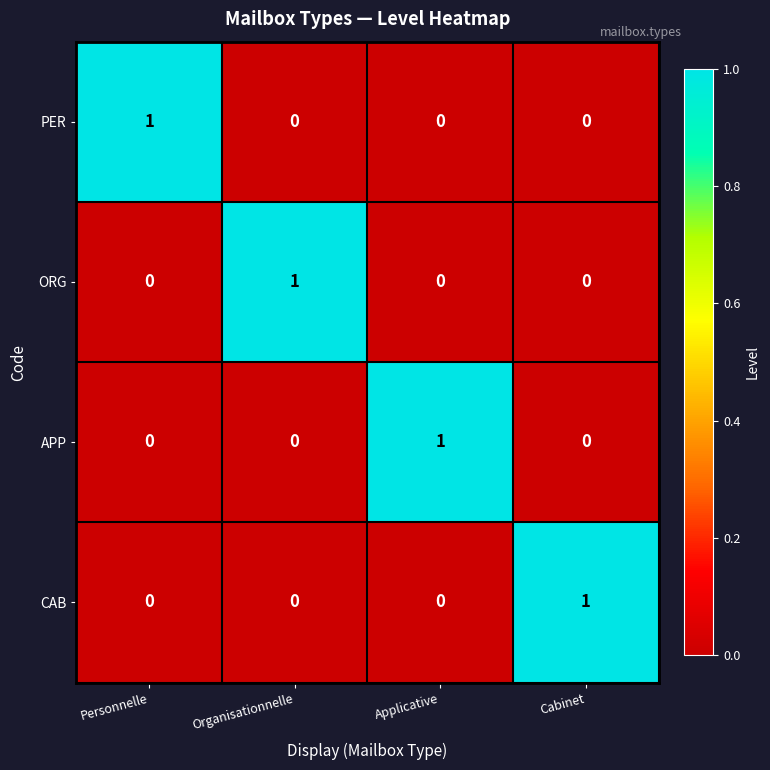

Count the APP values in the range 0 to 1.

4